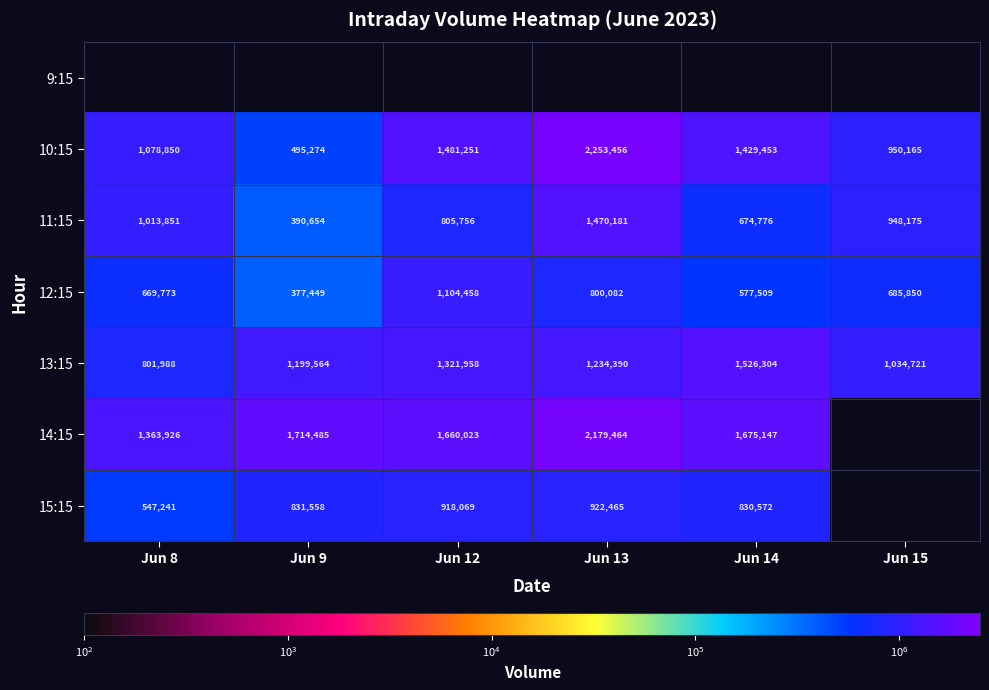

At which label is 10:15 closest to 1374365?

Jun 14